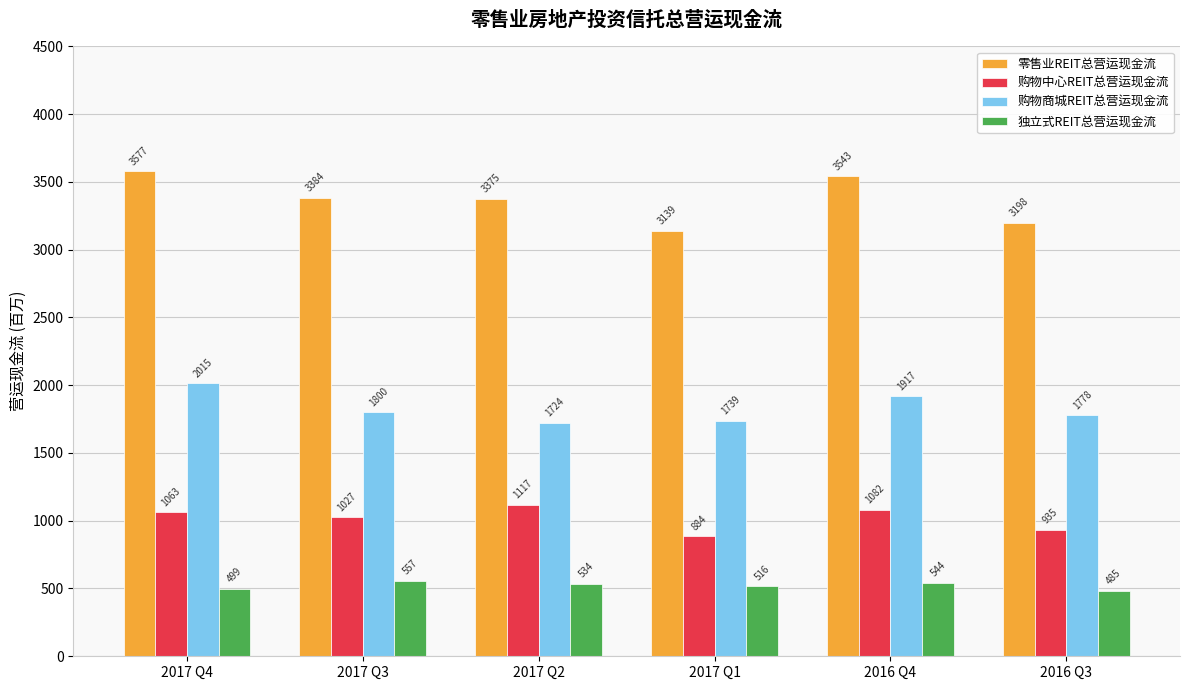

How many series are shown in this chart?

4